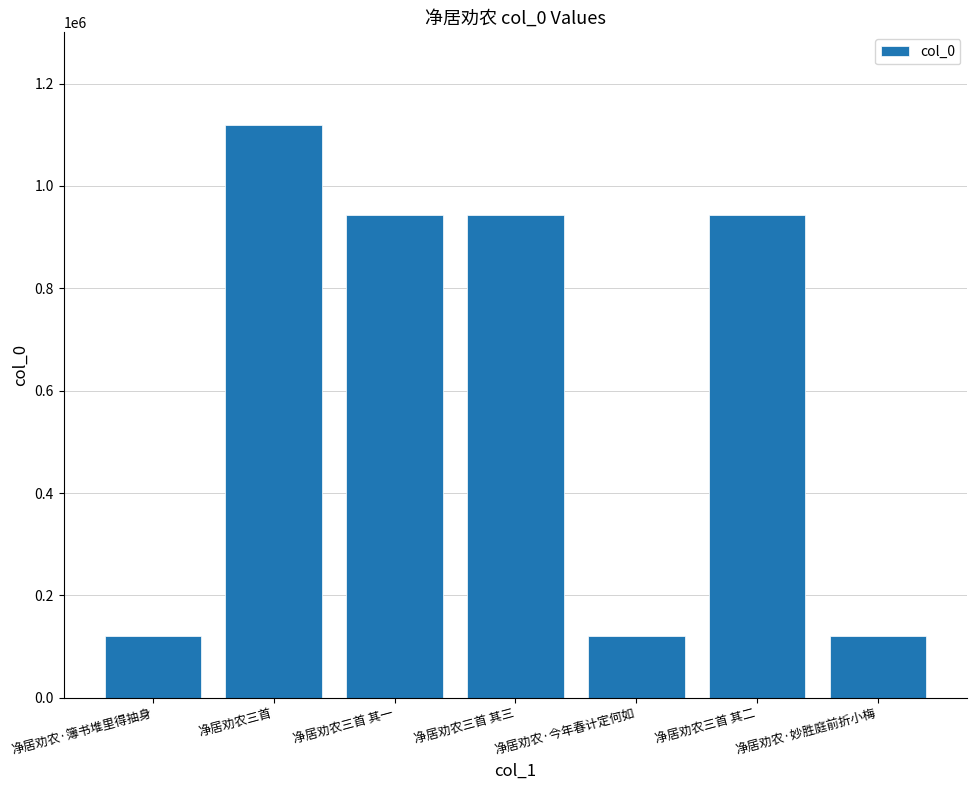

What is the sum of all values?

4309495